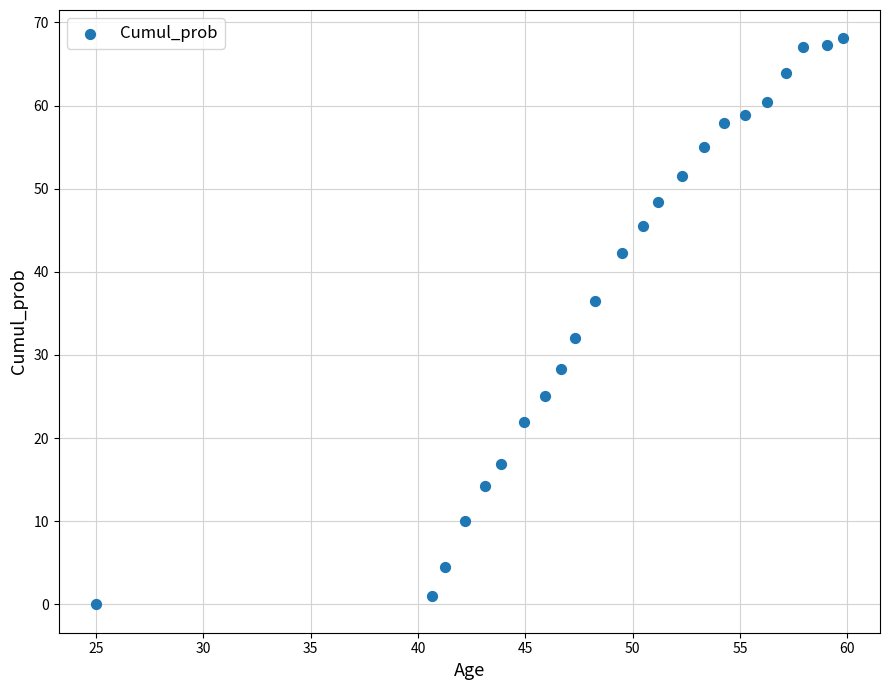

What is the range of X values (max minus min)?

34.8